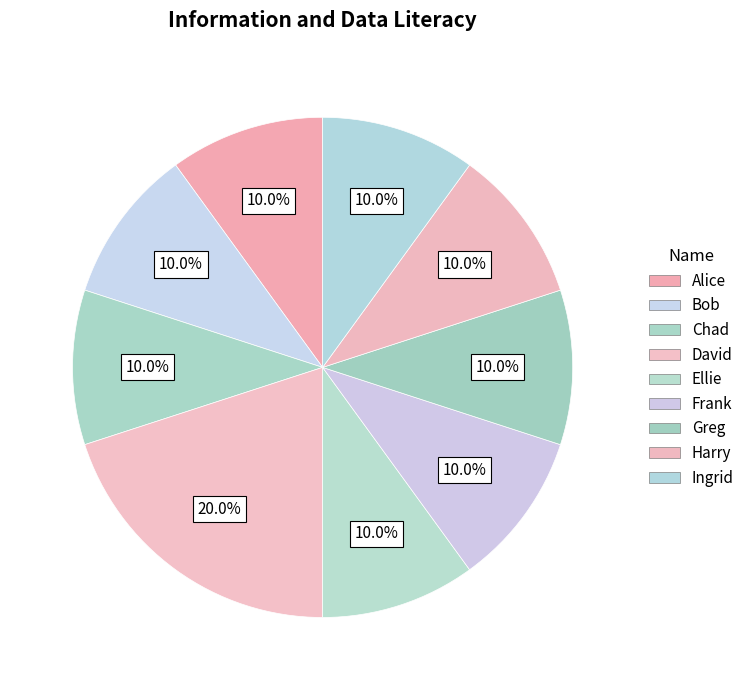

The Greg slice represents 10% of the pie. True or false?

True